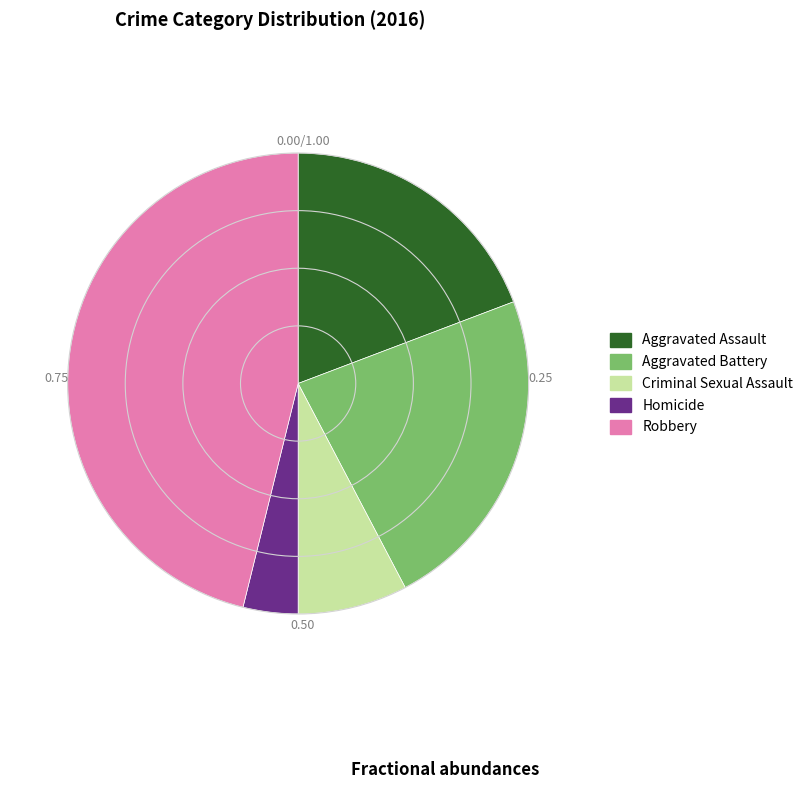

Rank the categories by value from lowest to highest.

Homicide, Criminal Sexual Assault, Aggravated Assault, Aggravated Battery, Robbery